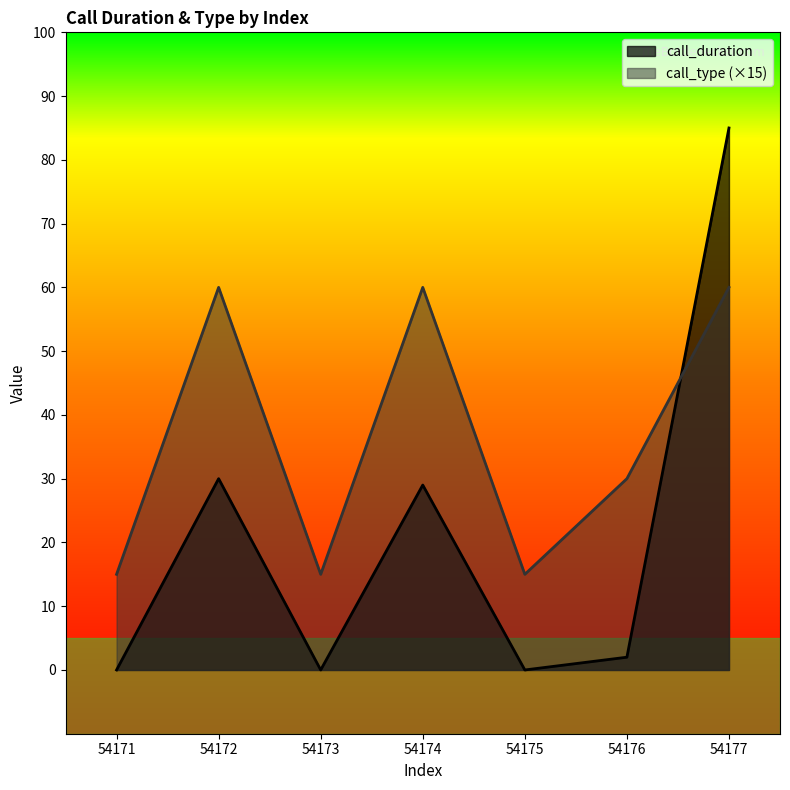

What is the greatest value displayed?

85